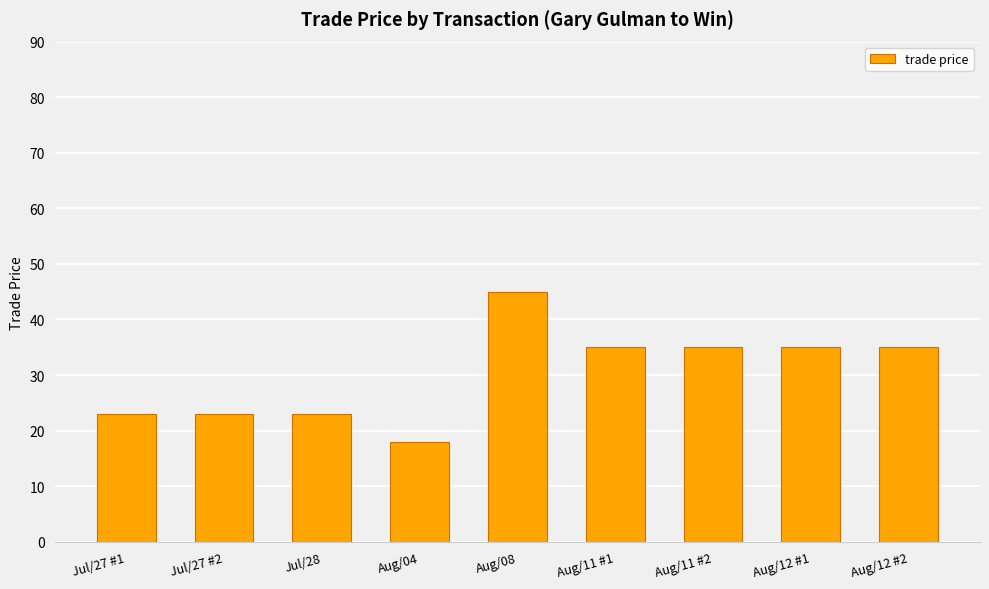

What is the difference between the maximum and minimum values?

27